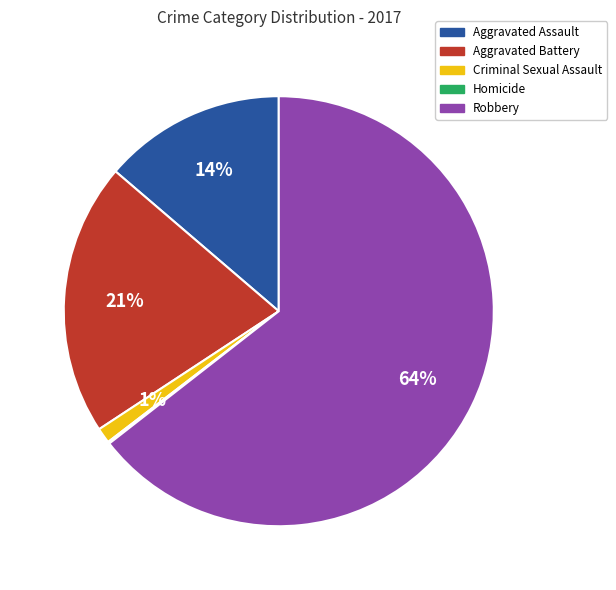

To the nearest percent, what is the difference between the largest and smallest slice percentages?

64%